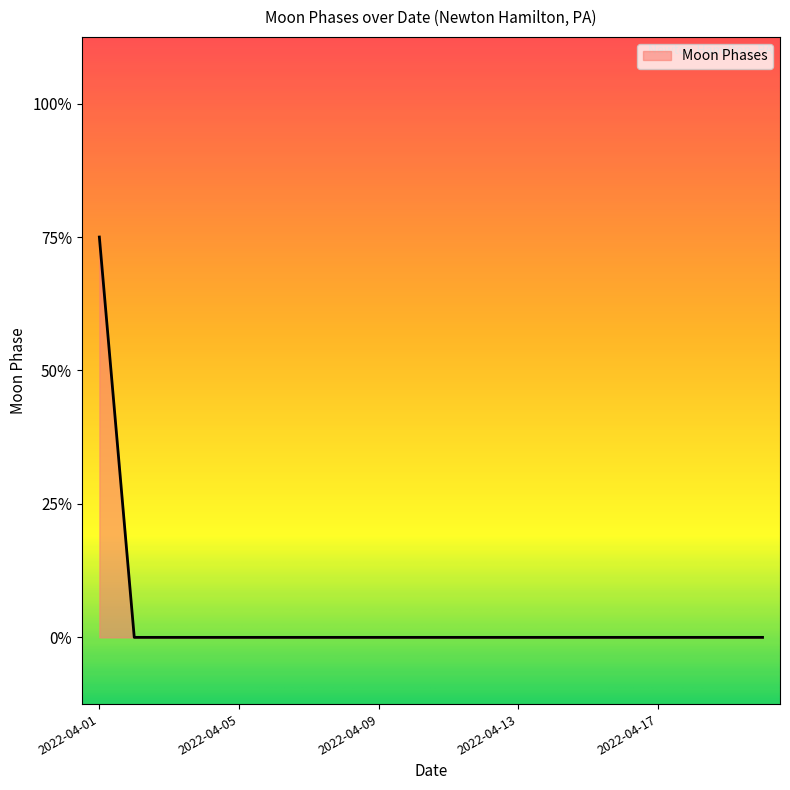

Does the chart have visible grid lines?

No